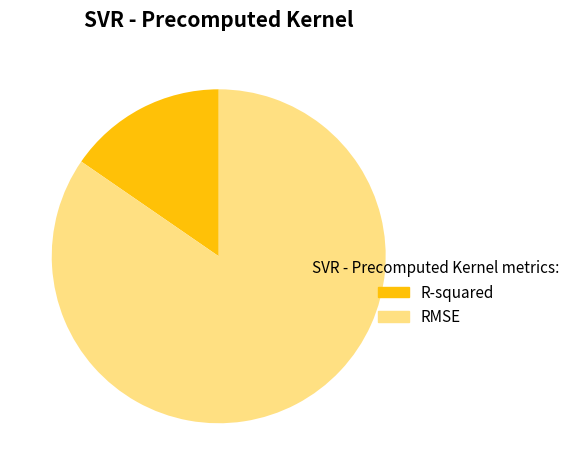

Between R-squared and RMSE, which is larger?

RMSE